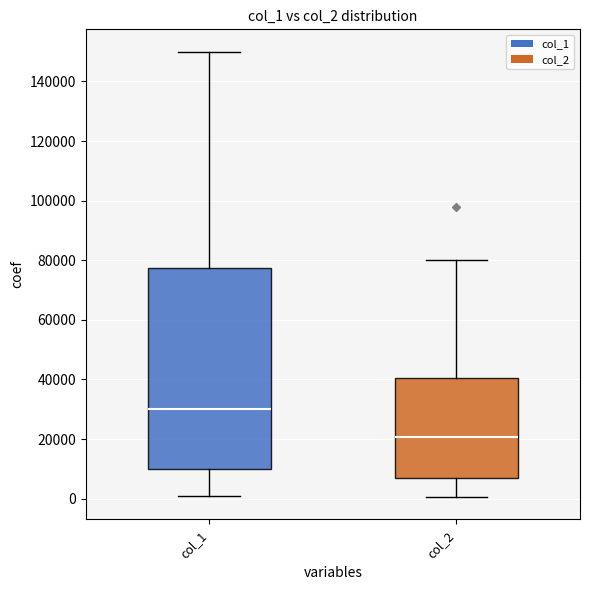

Reading left to right, read every box against the y-axis: the position of its median line, the range the box covers, and the ends of its whiskers. The values are not printed on the chart, so give them approximately, as read against the axis.

col_1: median 30000, box 10000 to 78000, whiskers 2000 to 150000
col_2: median 20000, box 8000 to 40000, whiskers 0 to 80000